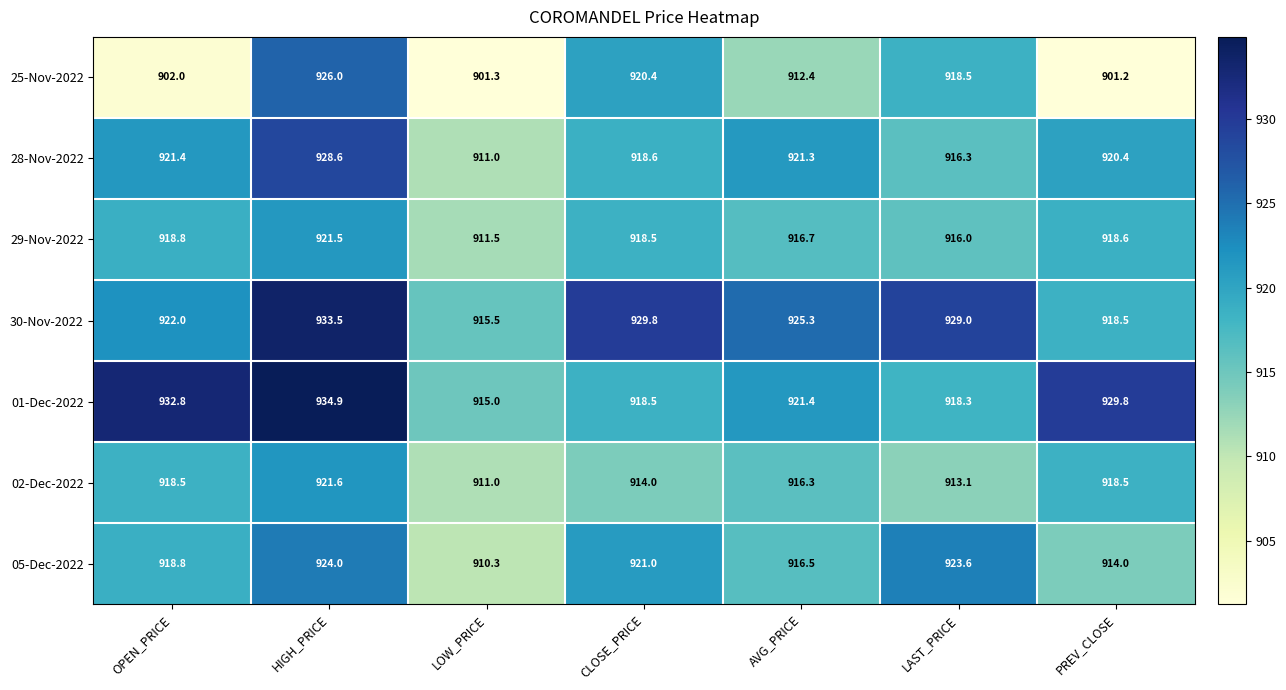

Rank the series by their maximum value, from lowest to highest.

29-Nov-2022, 02-Dec-2022, 05-Dec-2022, 25-Nov-2022, 28-Nov-2022, 30-Nov-2022, 01-Dec-2022